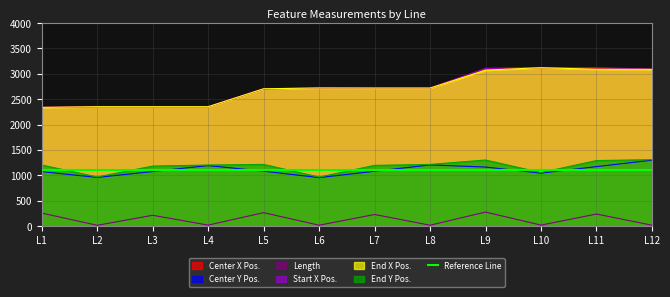

Which category has the lowest value across all series?

L2